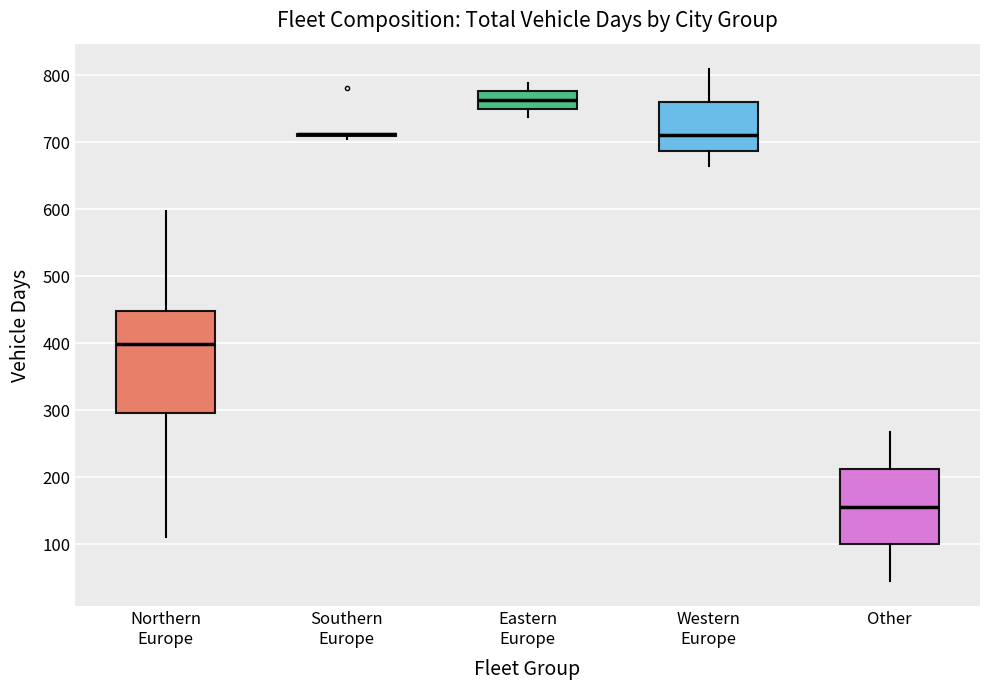

Reading left to right, transcribe this box plot: for each box, give where its median line is, the range the box spans, and where its two whiskers end, as read against the y-axis. The values are not printed on the chart, so give them approximately, as read against the axis.

Northern Europe: median 400, box 300 to 450, whiskers 110 to 600
Southern Europe: box collapsed to a line at 710, whiskers 710 to 710
Eastern Europe: median 760, box 750 to 780, whiskers 740 to 790
Western Europe: median 710, box 690 to 760, whiskers 660 to 810
Other: median 160, box 100 to 210, whiskers 50 to 270